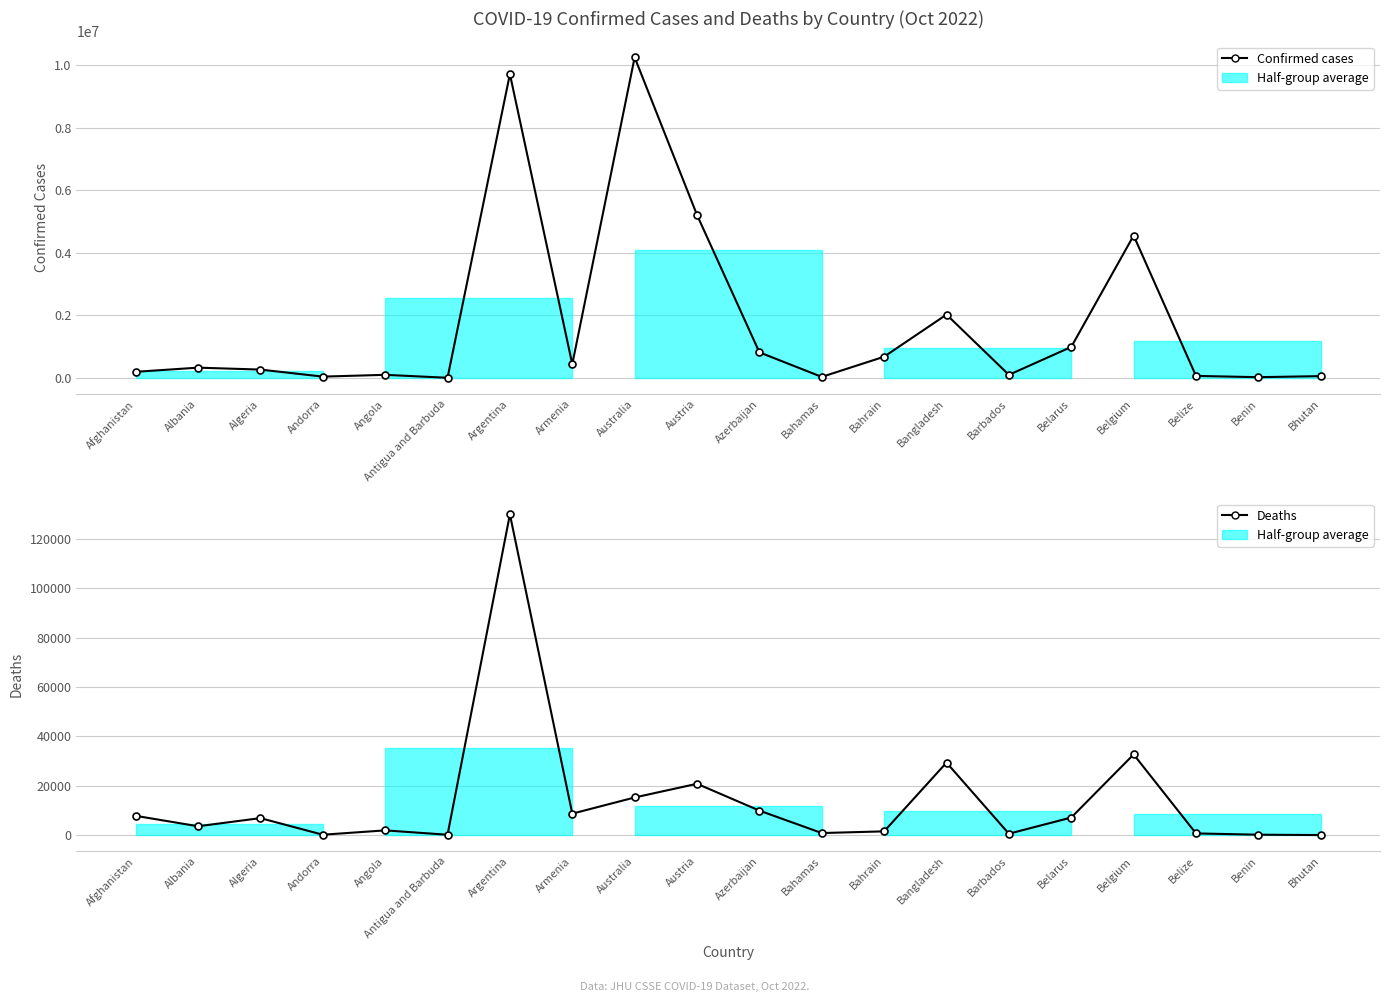

In Confirmed cases, how many points are lower than both neighbors (excluding endpoints)?

6